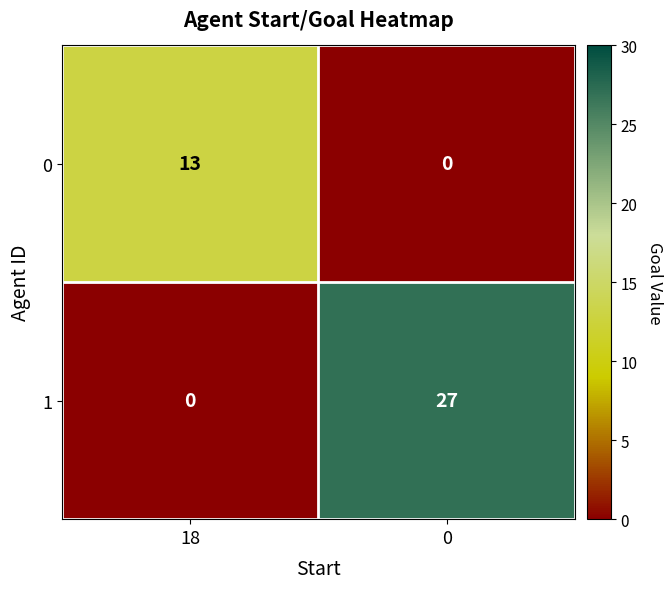

Reading left to right, transcribe all the data shown in this chart.

0: 13	0
1: 0	27